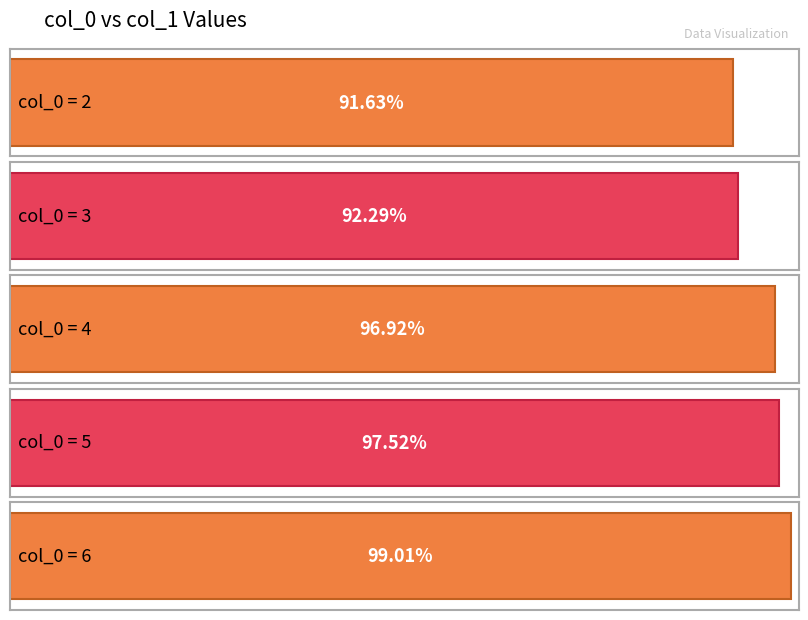

How many data points are above 96?

3